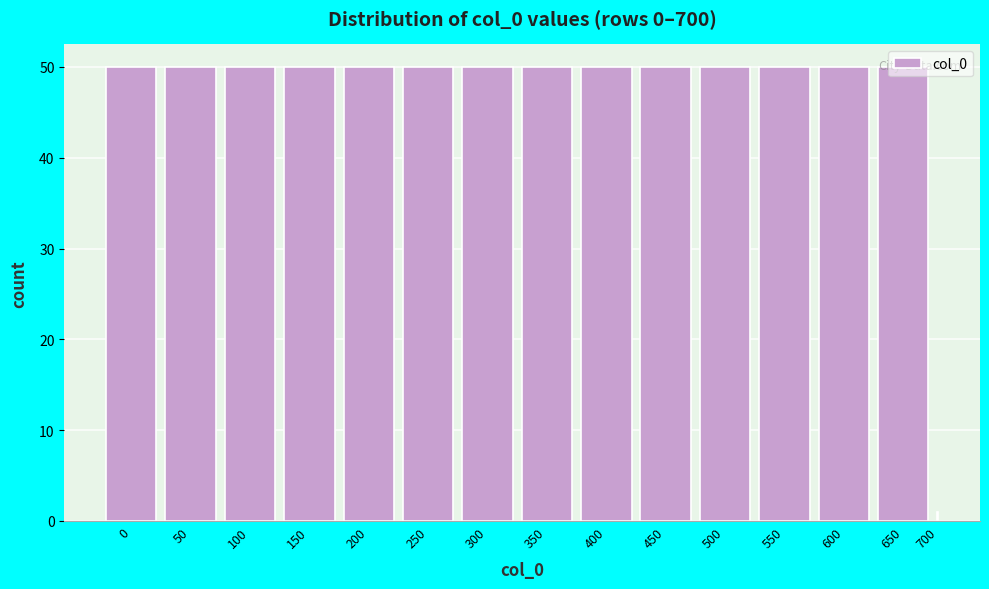

What is the sum of all values?

701